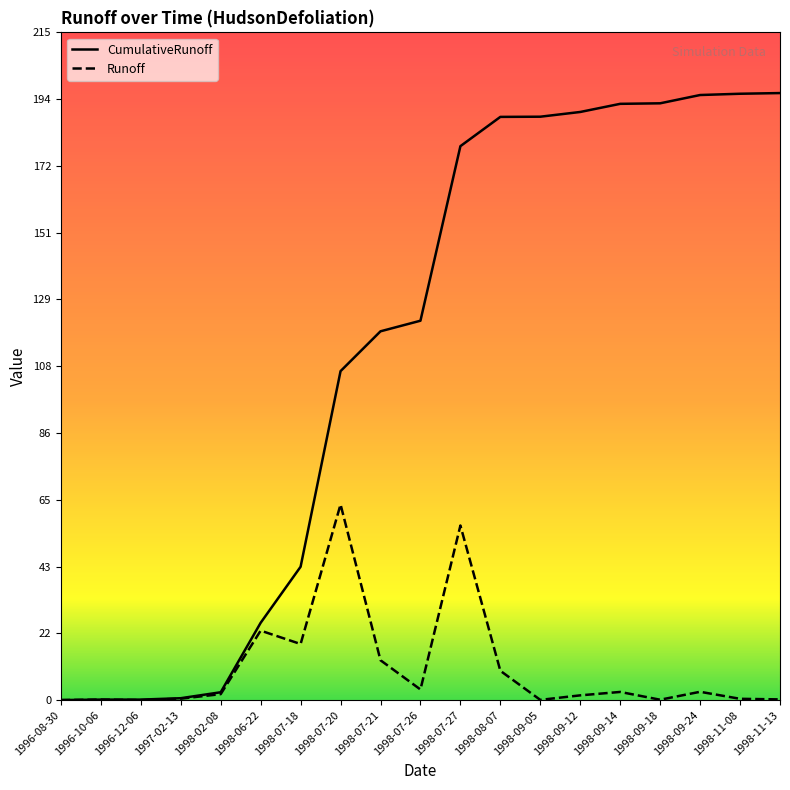

Which series has the largest range (max minus min)?

CumulativeRunoff